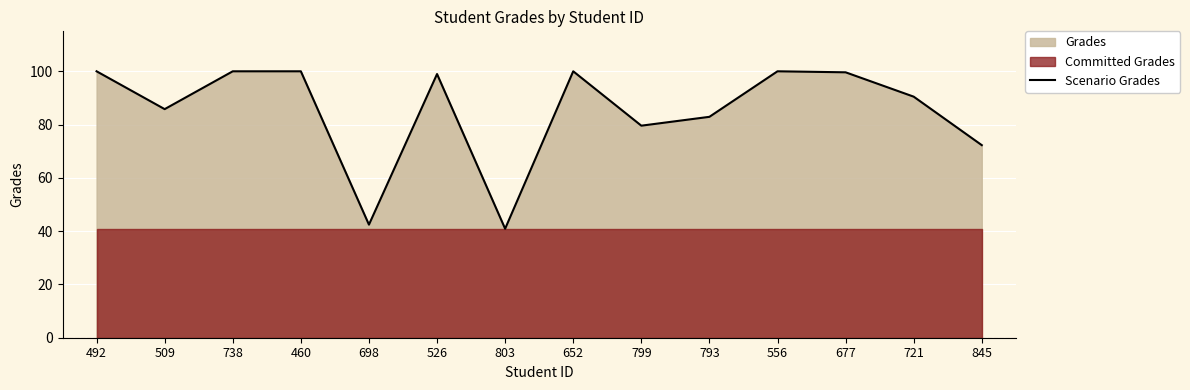

List the labels in order of value, smallest first.

803, 698, 845, 799, 793, 509, 721, 526, 677, 492, 738, 460, 652, 556